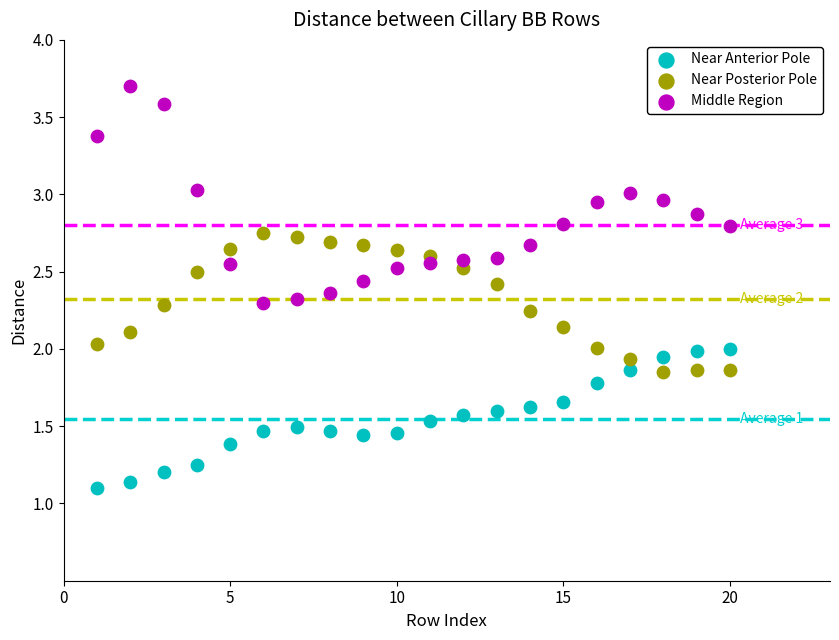

Across all data points, what is the range of X values (max minus min)?

19.0